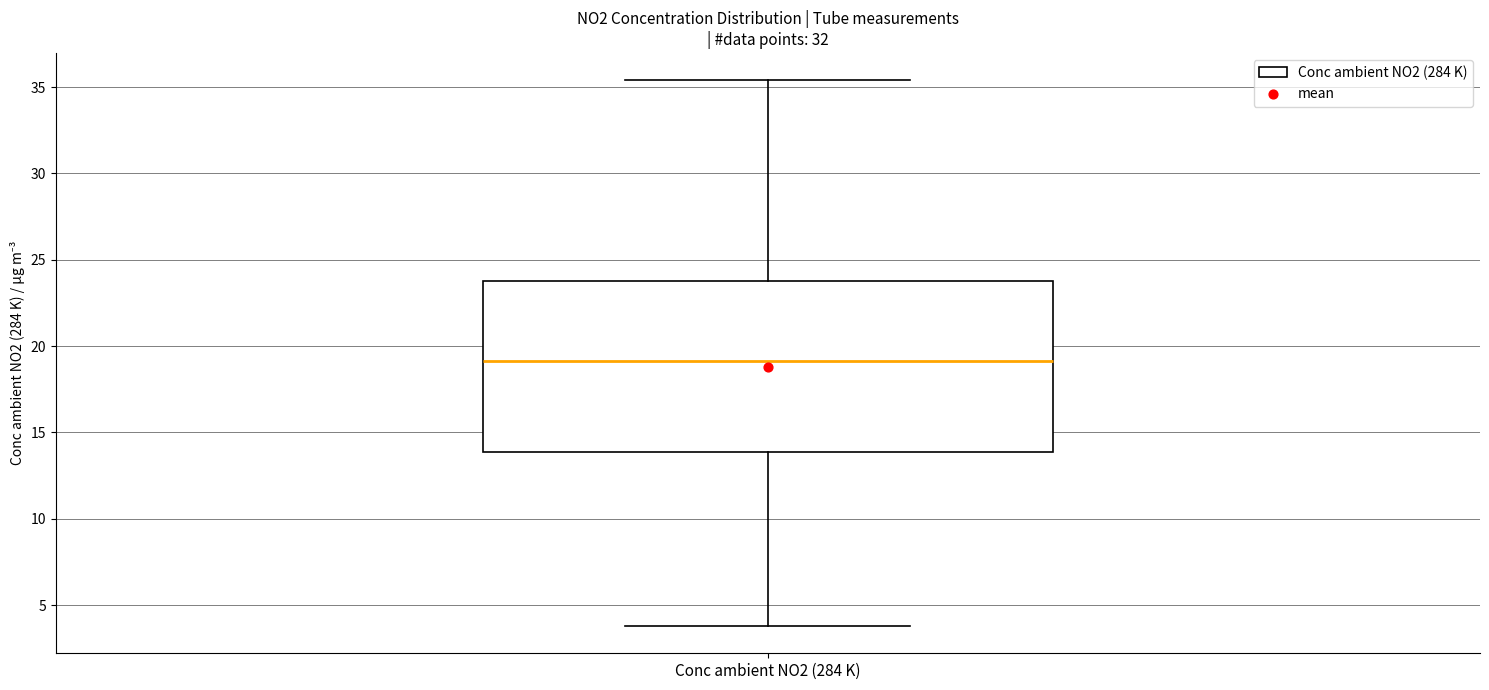

Transcribe this box plot: give where the median line is, the range the box spans, and where the two whiskers end, as read against the y-axis. The values are not printed on the chart, so give them approximately, as read against the axis.

median 19.0, box 14.0 to 24.0, whiskers 4.0 to 35.5